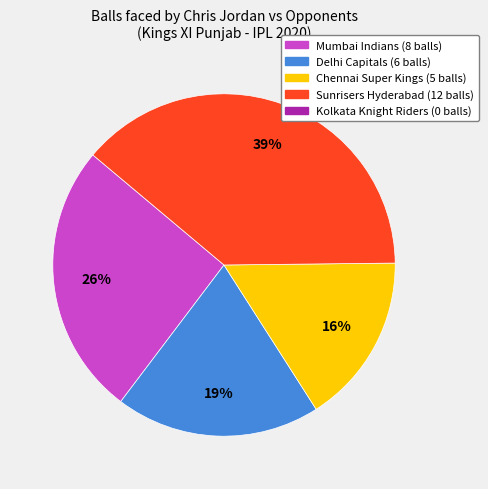

How many slices are in this pie chart?

4